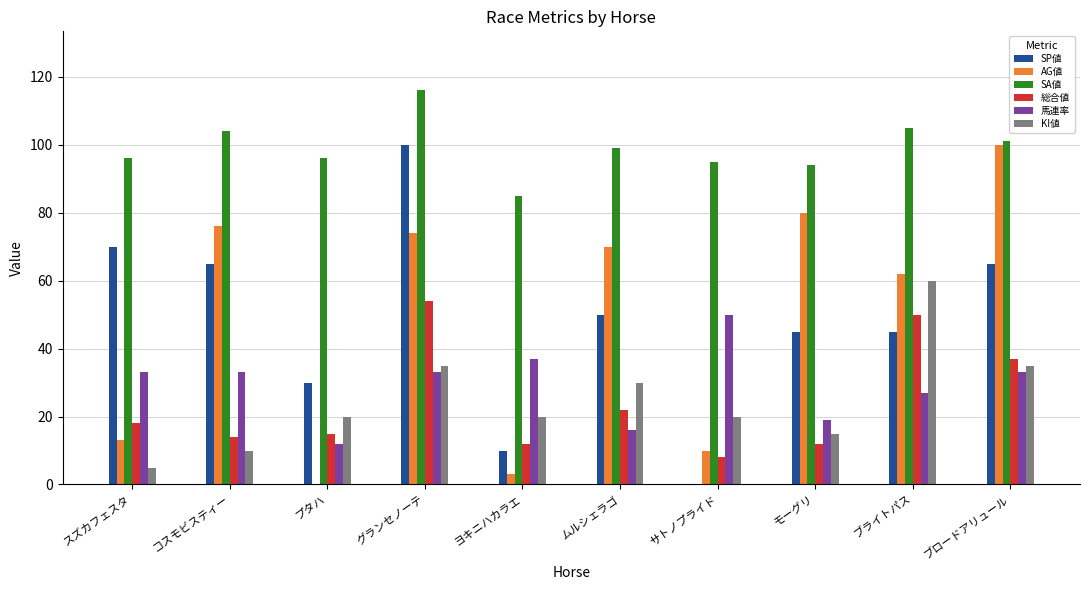

What is the difference between the 総合値 values at ブライトパス and ムルシェラゴ?

28